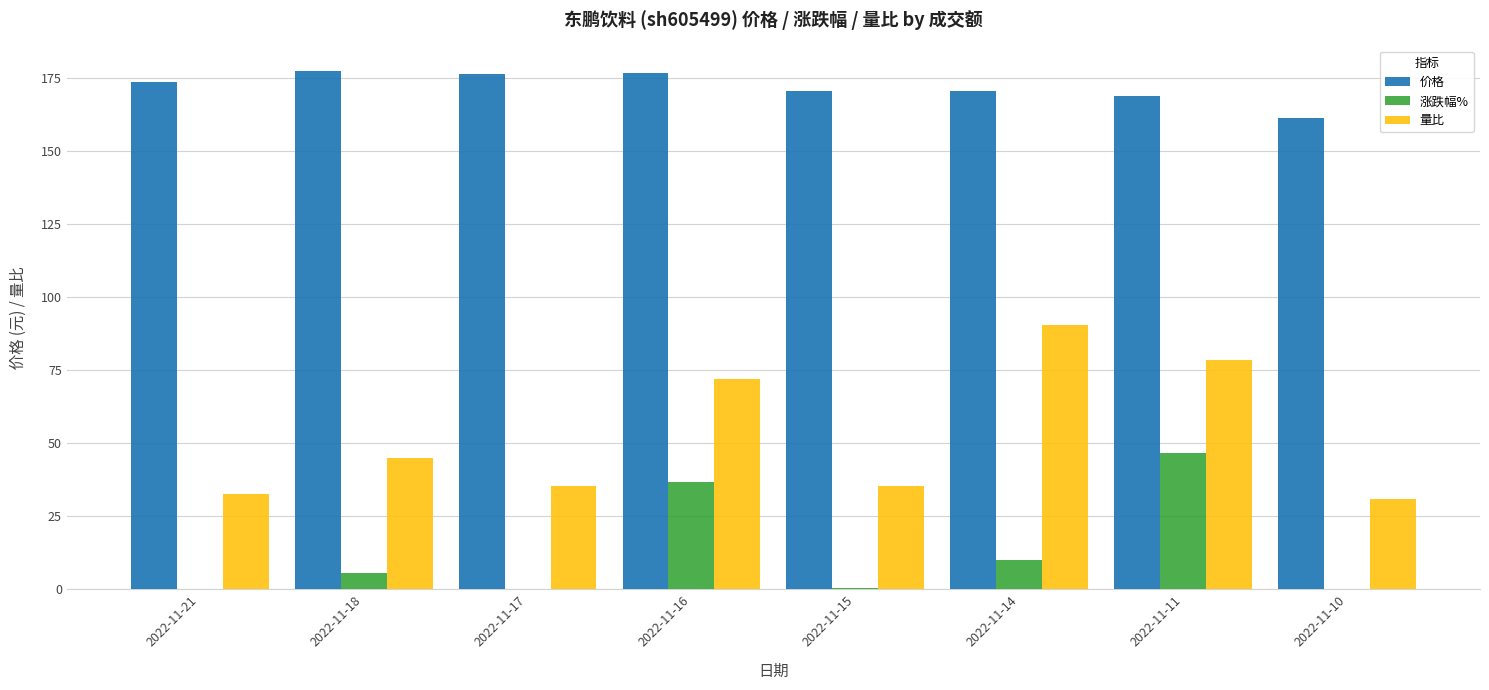

Are the bars grouped side by side (vs. stacked)?

Yes